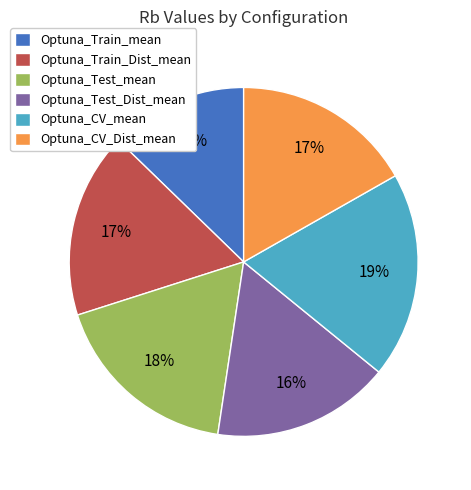

Does Optuna_CV_Dist_mean account for over 50% of the chart?

No